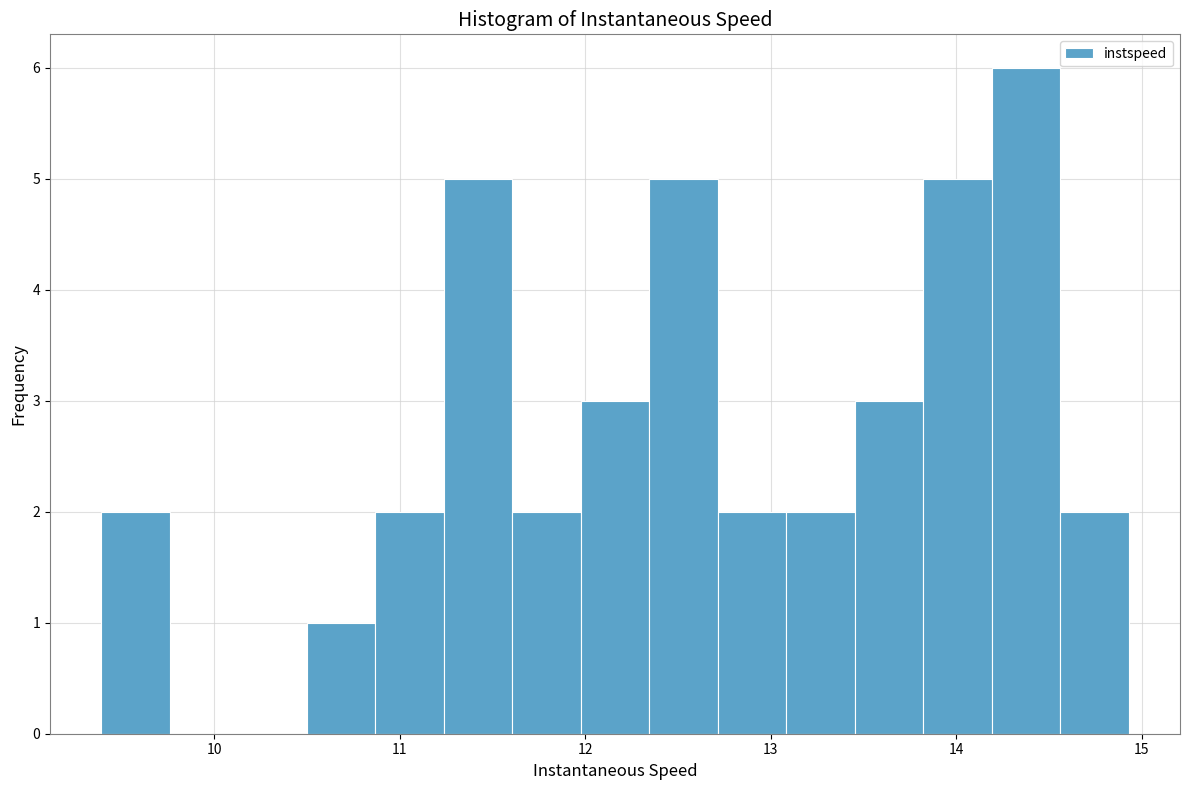

Read against the x-axis, roughly where is the centre of the tallest bar?

14.4